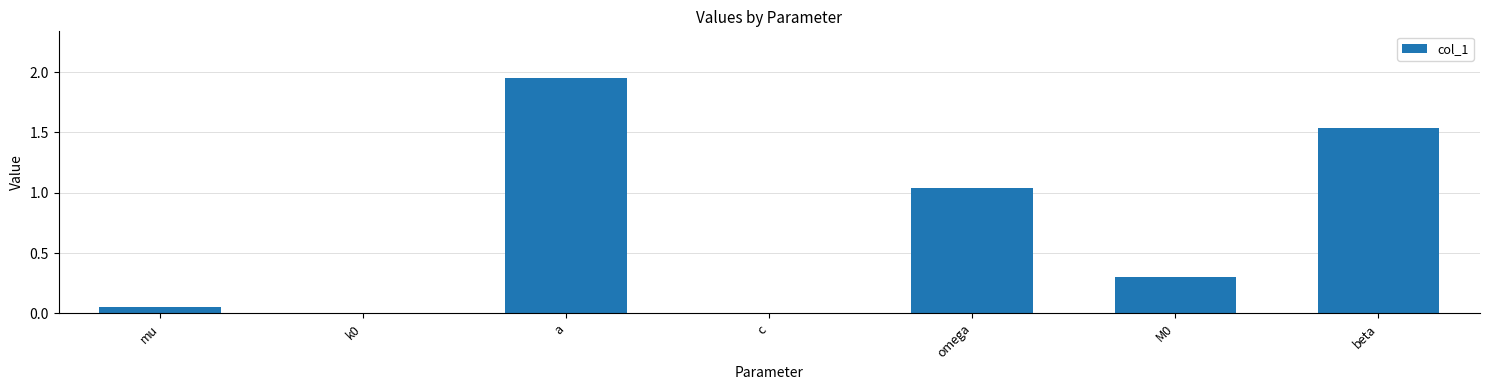

The chart shows a value of 0.2 at M0. True or false?

False